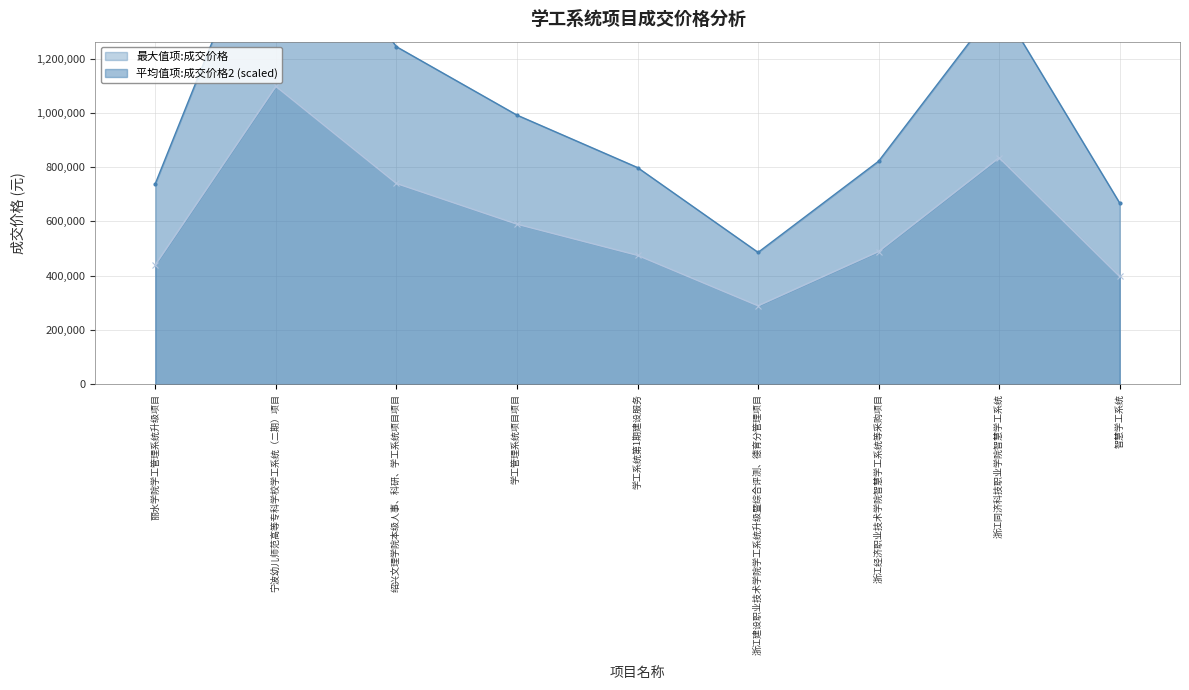

How many categories are shown in the chart?

9